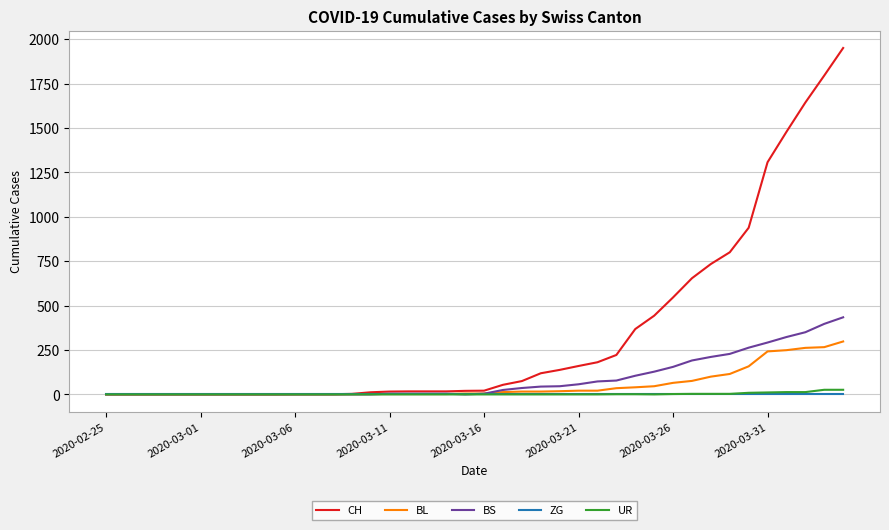

What are all the series names shown in the legend?

CH, BL, BS, ZG, UR